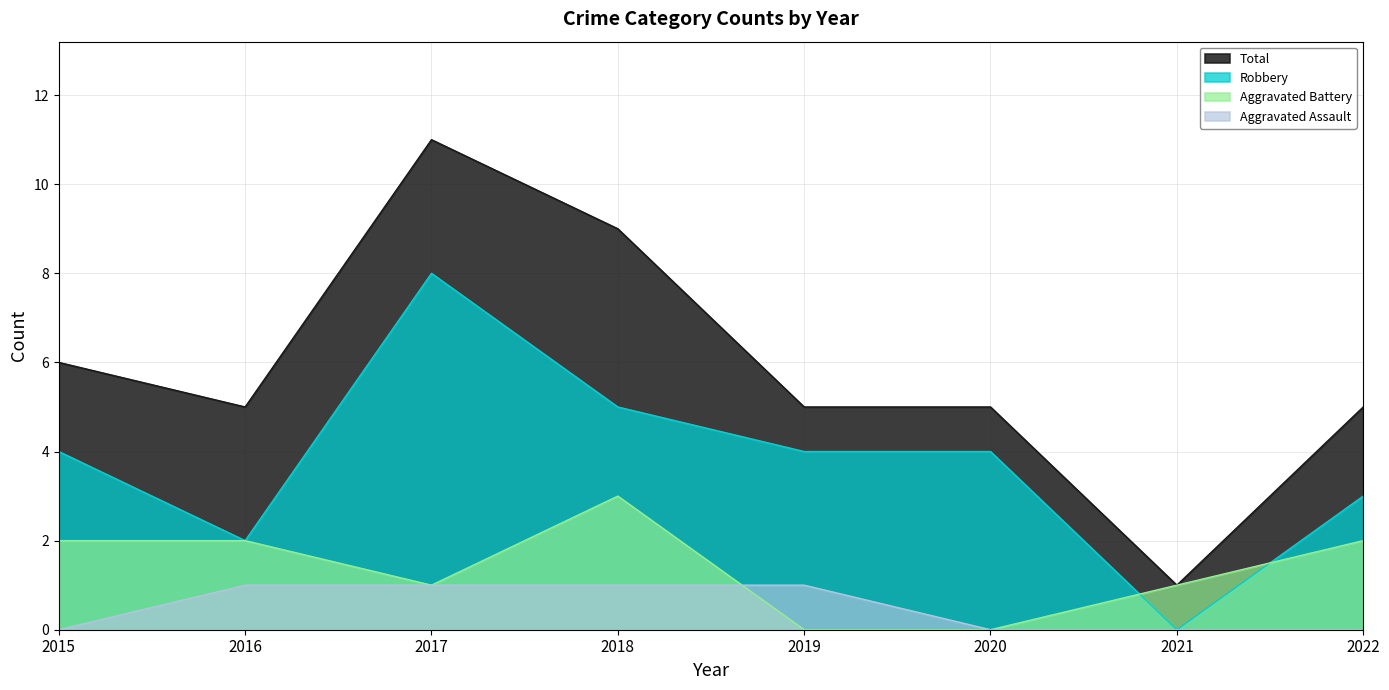

Where do Aggravated Battery and Aggravated Assault first cross each other?

2018 and 2019